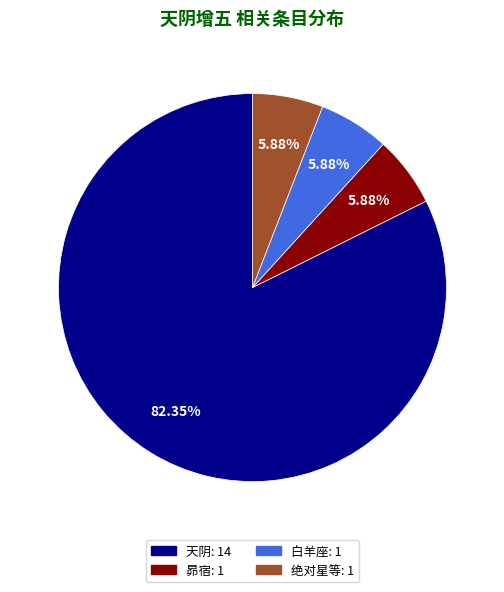

Which has a higher value, 天阴 or 昴宿?

天阴